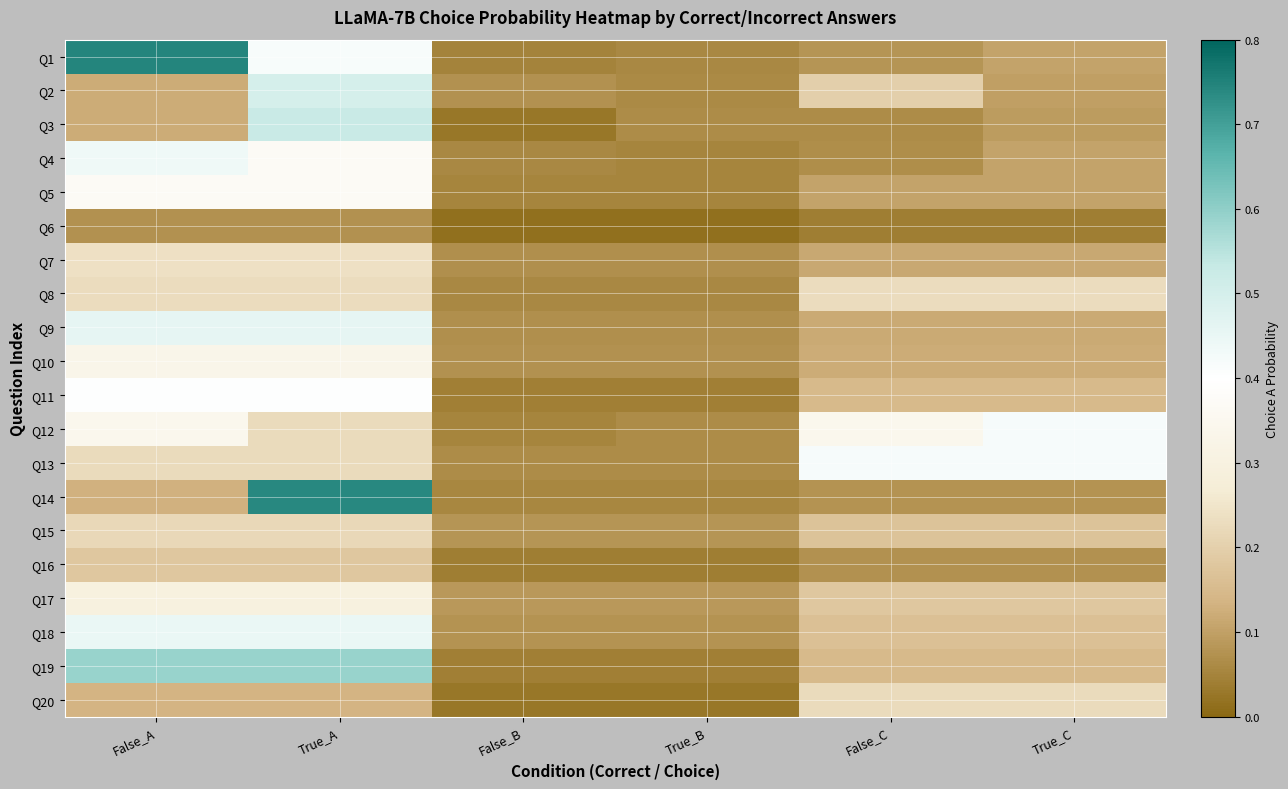

Reading left to right, transcribe all the data shown in this chart.

Q1: False_A=0.7	True_A=0.4	False_B=0.0	True_B=0.1	False_C=0.1	True_C=0.1
Q2: False_A=0.1	True_A=0.5	False_B=0.1	True_B=0.1	False_C=0.2	True_C=0.1
Q3: False_A=0.1	True_A=0.5	False_B=0.0	True_B=0.1	False_C=0.1	True_C=0.1
Q4: False_A=0.4	True_A=0.4	False_B=0.1	True_B=0.1	False_C=0.1	True_C=0.1
Q5: False_A=0.4	True_A=0.4	False_B=0.1	True_B=0.1	False_C=0.1	True_C=0.1
Q6: False_A=0.1	True_A=0.1	False_B=0.0	True_B=0.0	False_C=0.0	True_C=0.0
Q7: False_A=0.2	True_A=0.2	False_B=0.1	True_B=0.1	False_C=0.1	True_C=0.1
Q8: False_A=0.2	True_A=0.2	False_B=0.1	True_B=0.1	False_C=0.2	True_C=0.2
Q9: False_A=0.5	True_A=0.5	False_B=0.1	True_B=0.1	False_C=0.1	True_C=0.1
Q10: False_A=0.3	True_A=0.3	False_B=0.1	True_B=0.1	False_C=0.1	True_C=0.1
Q11: False_A=0.4	True_A=0.4	False_B=0.0	True_B=0.0	False_C=0.1	True_C=0.1
Q12: False_A=0.3	True_A=0.2	False_B=0.1	True_B=0.1	False_C=0.3	True_C=0.4
Q13: False_A=0.2	True_A=0.2	False_B=0.1	True_B=0.1	False_C=0.4	True_C=0.4
Q14: False_A=0.1	True_A=0.7	False_B=0.1	True_B=0.1	False_C=0.1	True_C=0.1
Q15: False_A=0.2	True_A=0.2	False_B=0.1	True_B=0.1	False_C=0.2	True_C=0.2
Q16: False_A=0.2	True_A=0.2	False_B=0.0	True_B=0.0	False_C=0.1	True_C=0.1
Q17: False_A=0.3	True_A=0.3	False_B=0.1	True_B=0.1	False_C=0.2	True_C=0.2
Q18: False_A=0.4	True_A=0.4	False_B=0.1	True_B=0.1	False_C=0.2	True_C=0.2
Q19: False_A=0.6	True_A=0.6	False_B=0.0	True_B=0.0	False_C=0.1	True_C=0.1
Q20: False_A=0.1	True_A=0.1	False_B=0.0	True_B=0.0	False_C=0.2	True_C=0.2